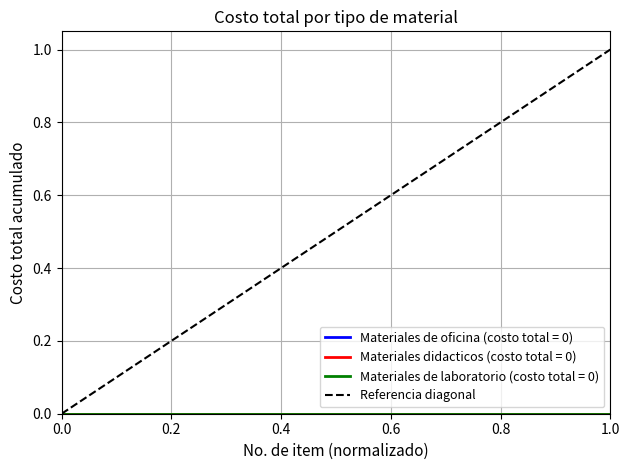

Is it true that the value at 0.0 is 0?

True